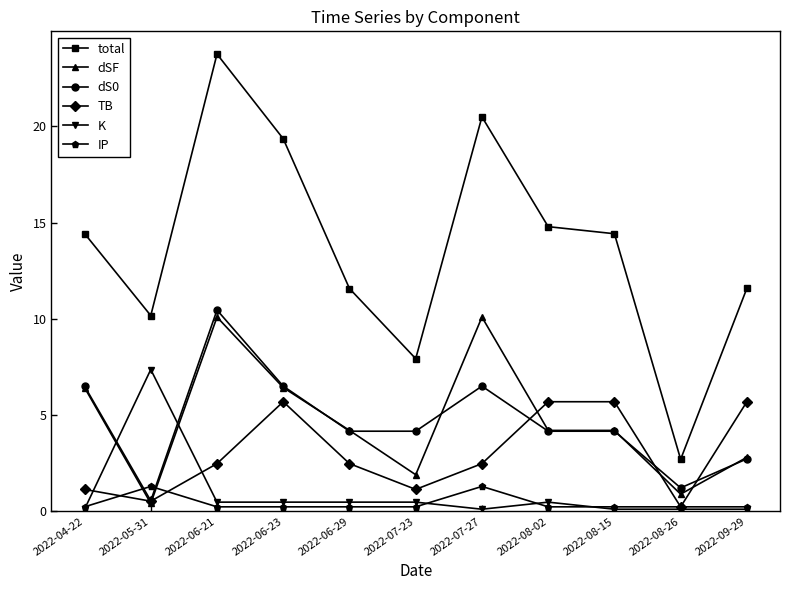

How many series are shown in this chart?

6